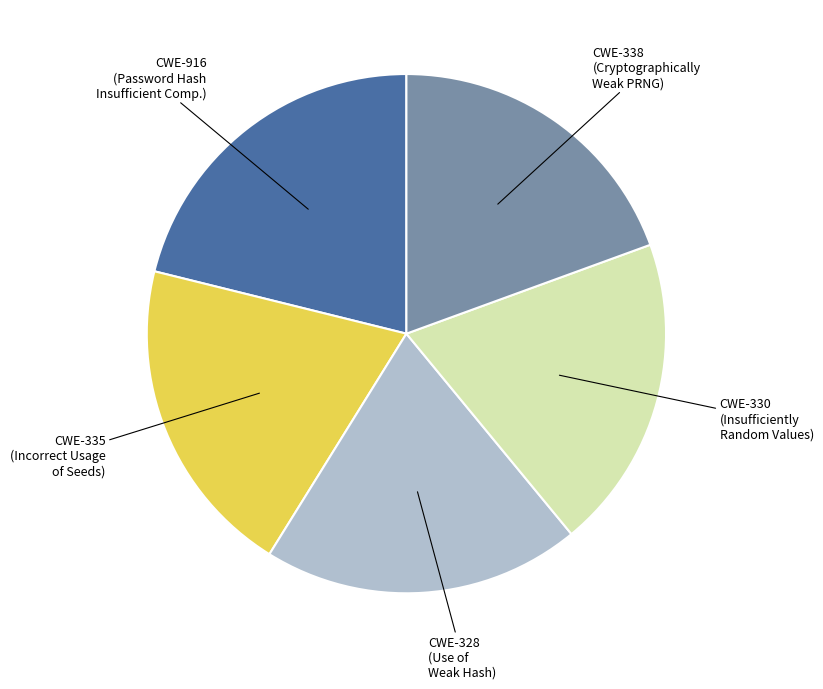

Between CWE-338 and CWE-335, which is larger?

CWE-335